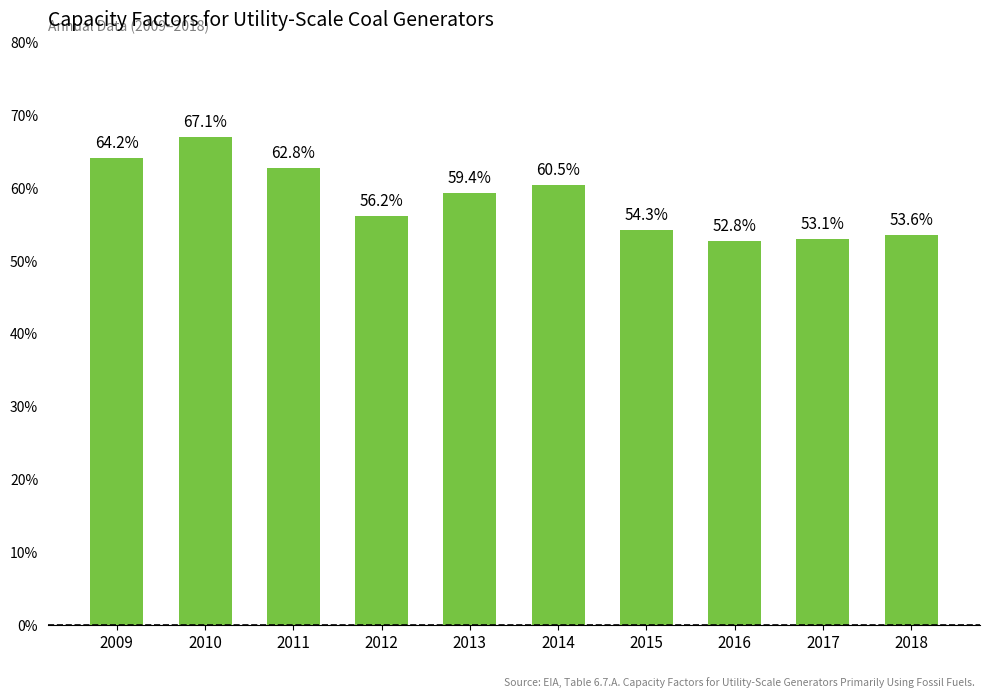

The value at 2011 is 0.6. True or false?

True